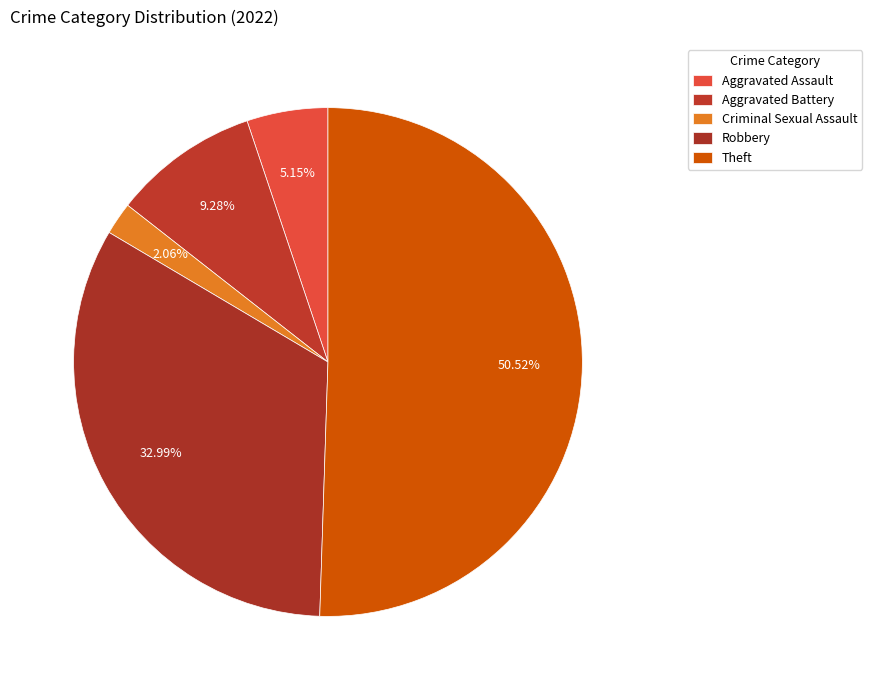

Is Theft the majority of the pie?

Yes